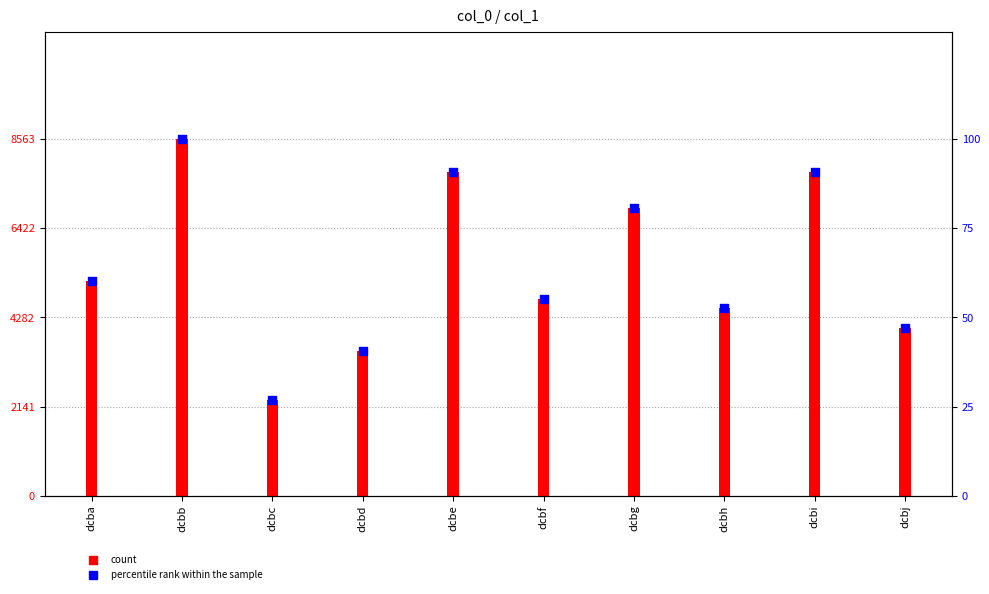

At which category is the sum across all series the highest?

dcbb